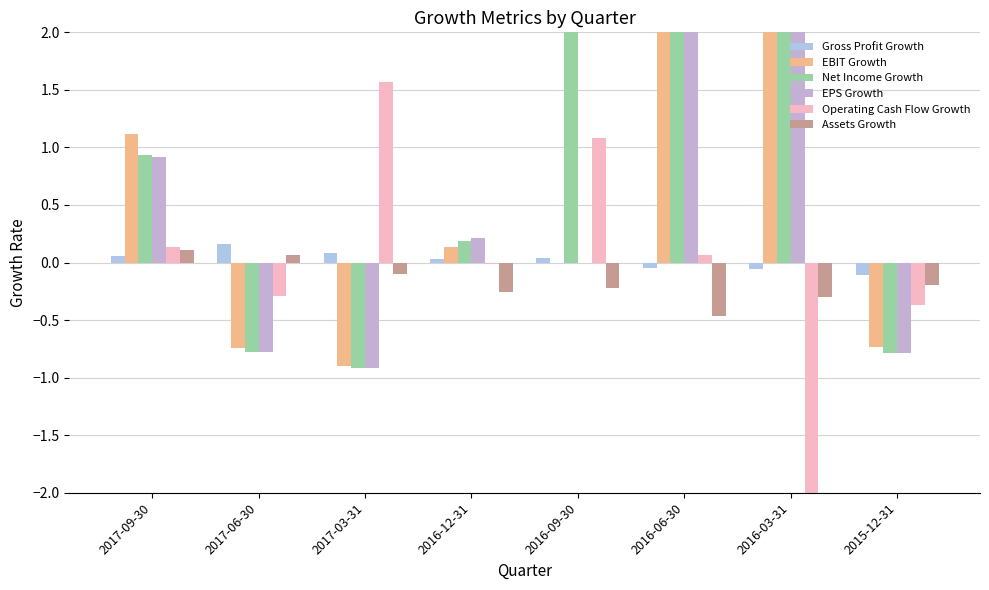

How many values in the Assets Growth series exceed 0?

2